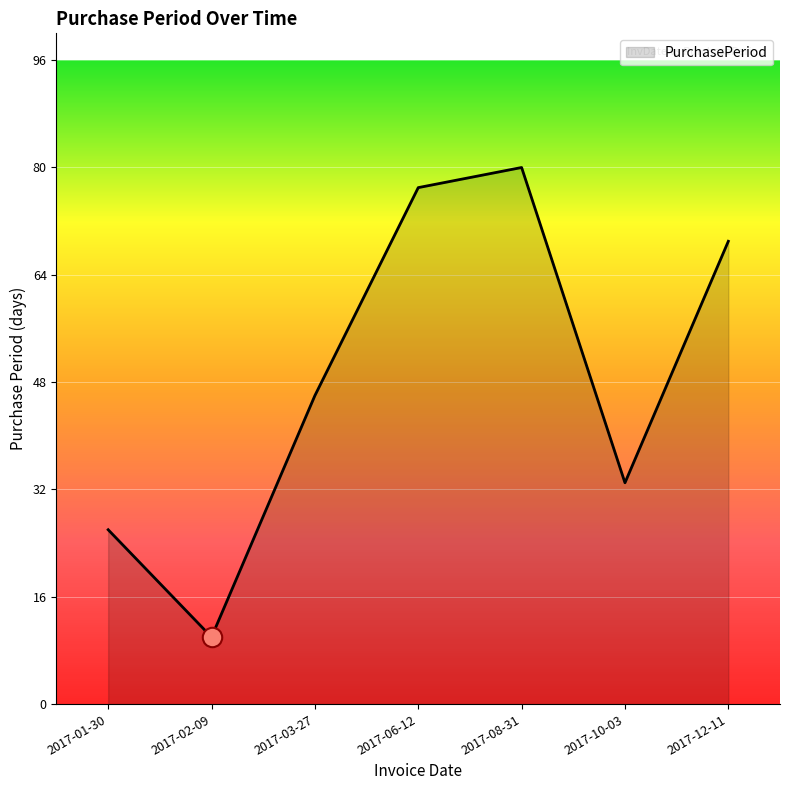

Approximately how many times larger is the value at 2017-02-09 compared to 2017-08-31?

0.1